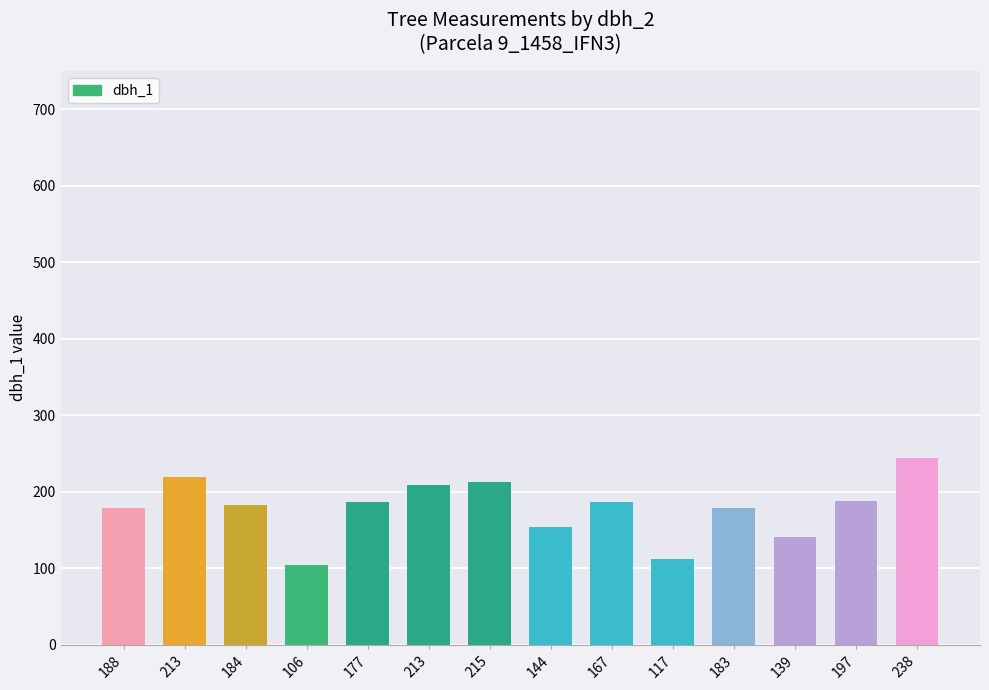

How many values are below 186?

7